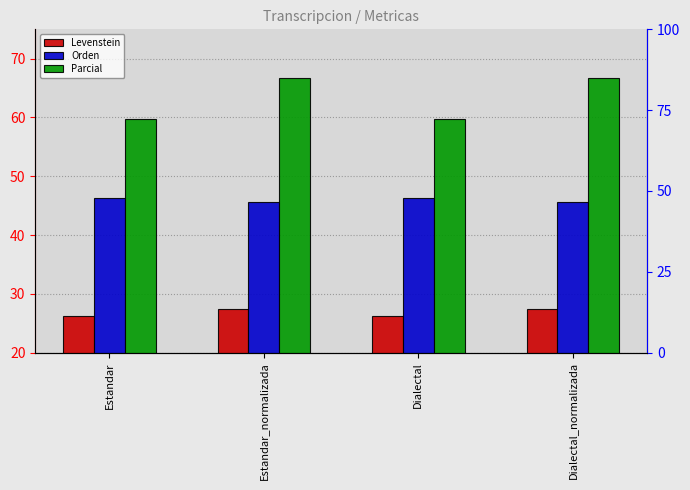

What position from the right is Estandar_normalizada?

3